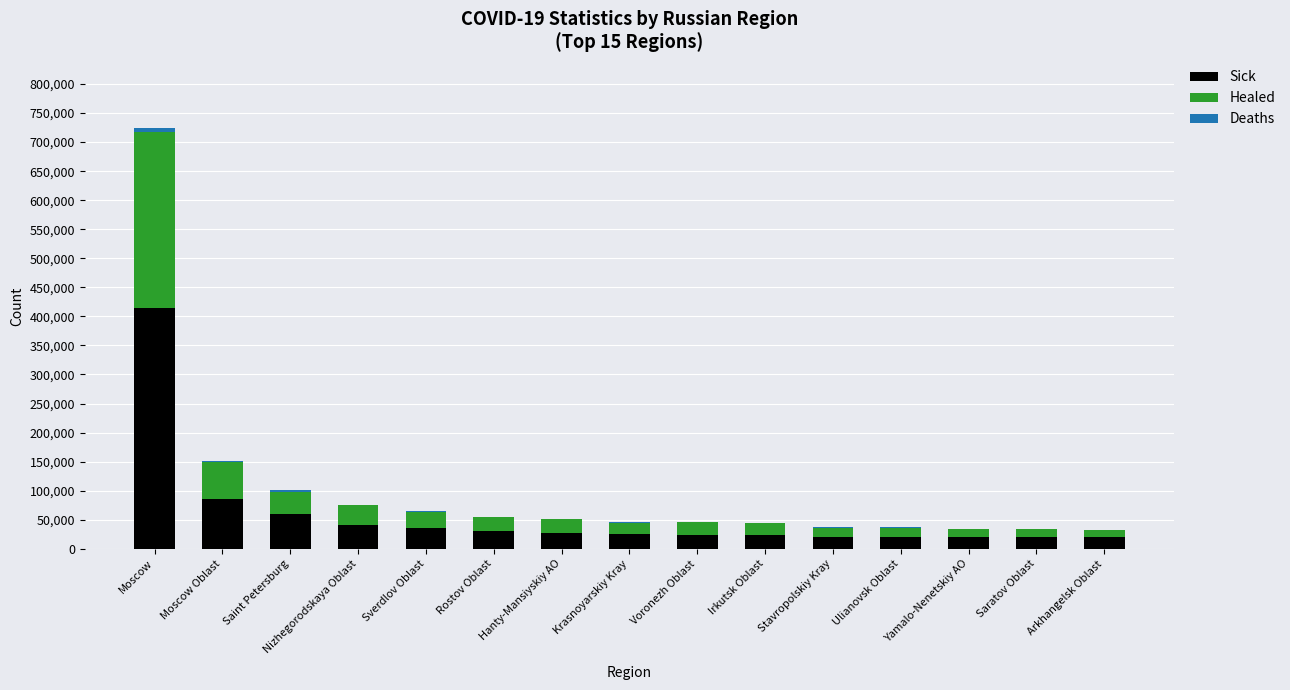

Is it true that Sick equals 20122 at Saratov Oblast?

True